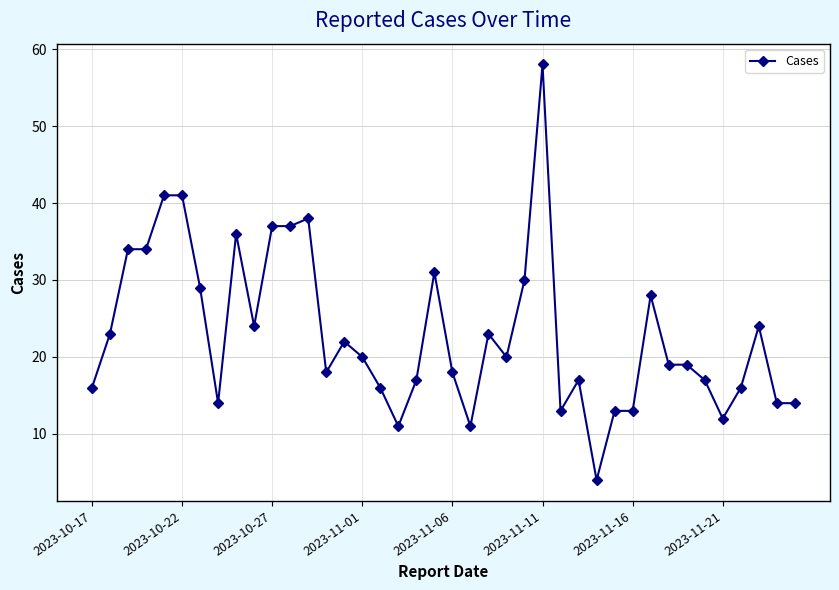

What is the sum of all values?

922